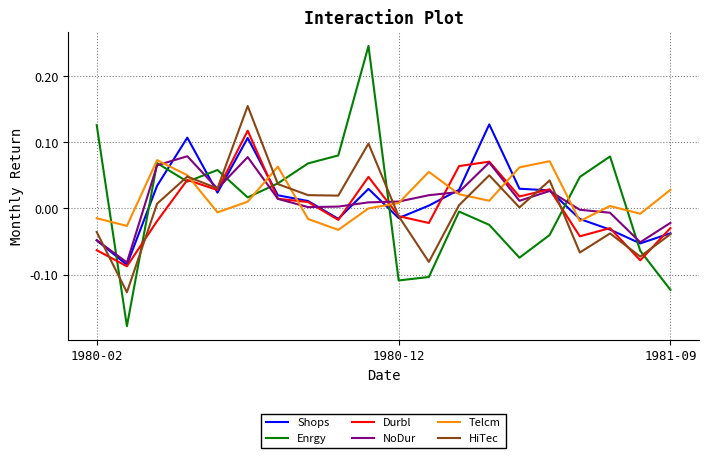

Which series has the largest range (max minus min)?

Enrgy